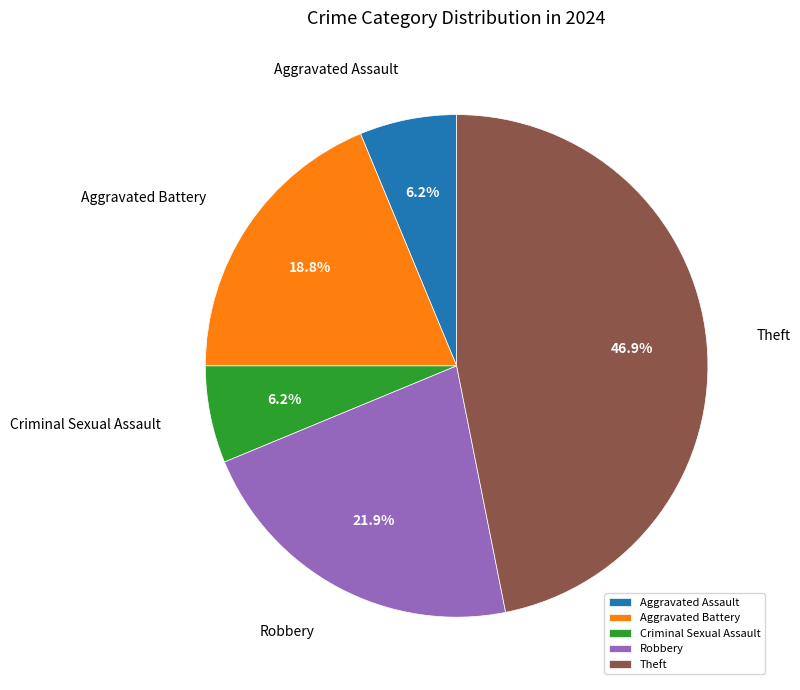

To the nearest percent, what portion does Robbery represent?

22%